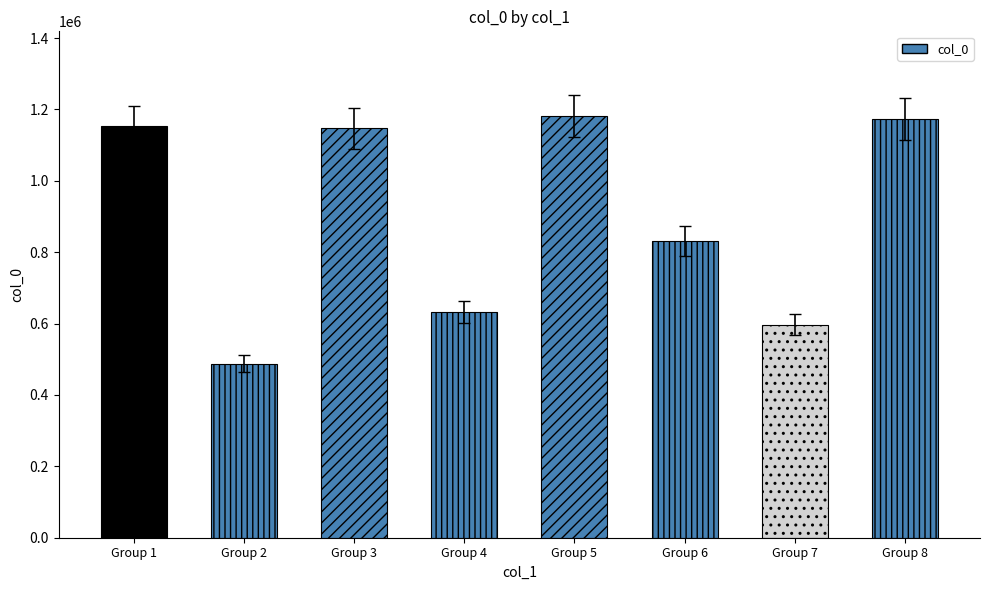

What is the difference between the second highest and minimum values?

684672